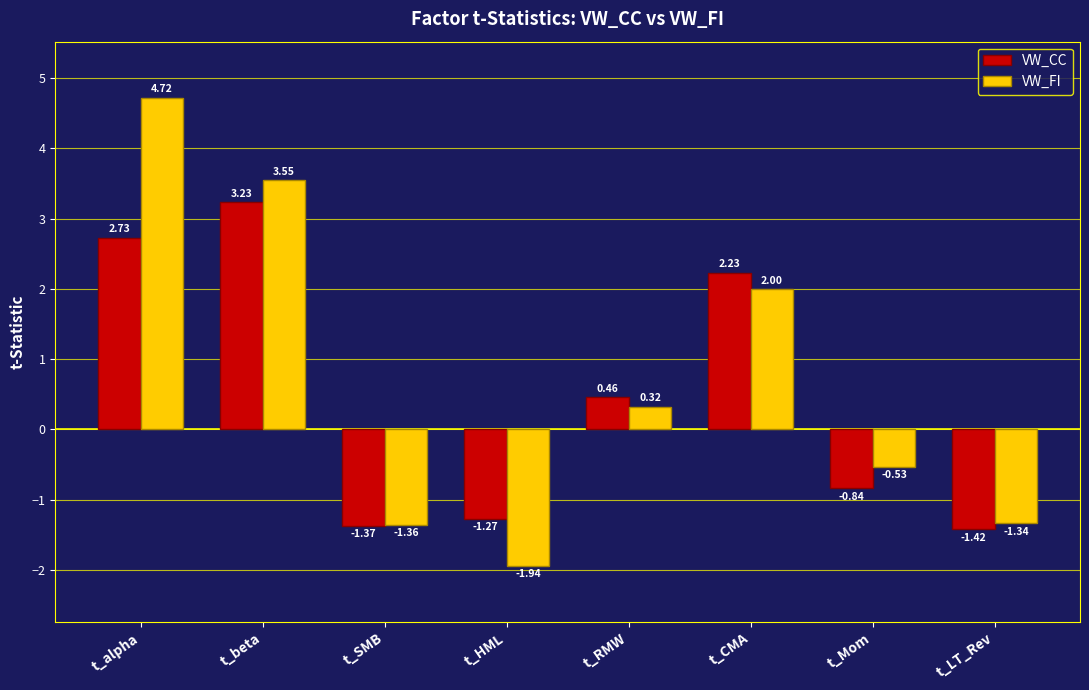

At which label is VW_CC closest to 0?

t_RMW